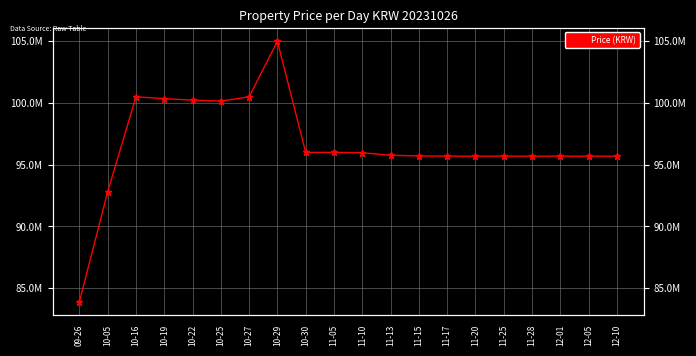

How many categories are shown in the chart?

20